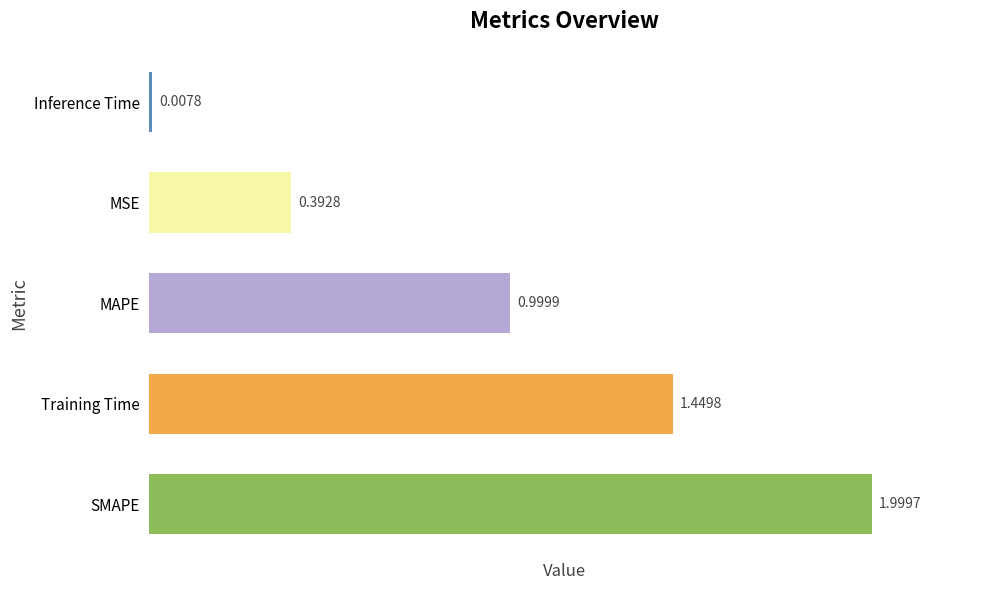

List the labels in order of value, smallest first.

Inference Time, MSE, MAPE, Training Time, SMAPE